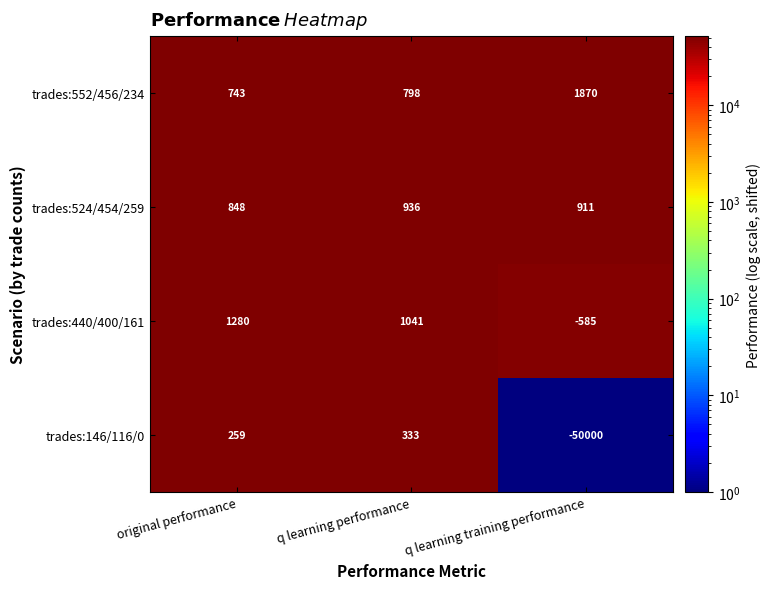

What value does the trades:552/456/234 series have at q learning performance?

798